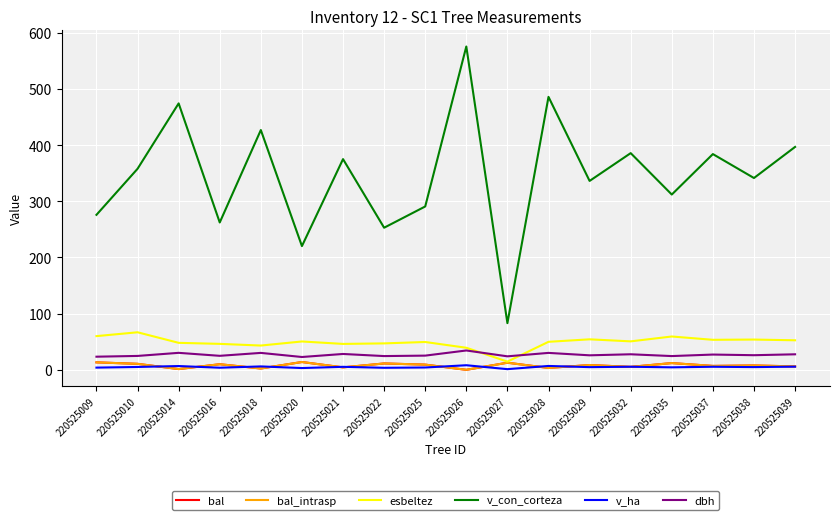

True or false: bal has a value of 3.3 at 220525028.

True